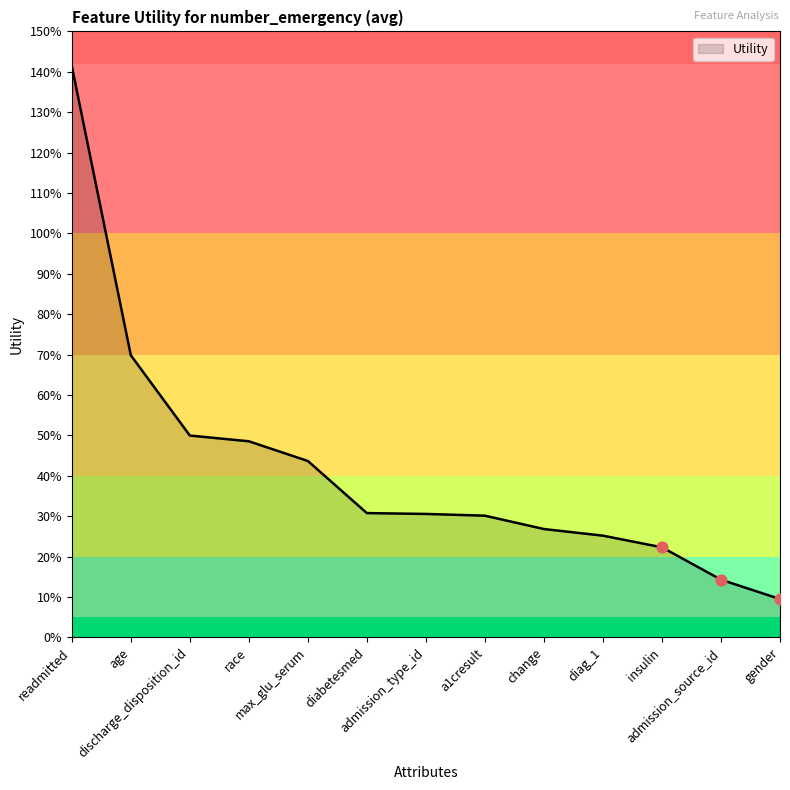

What is the change in value from age to diag_1?

-0.4